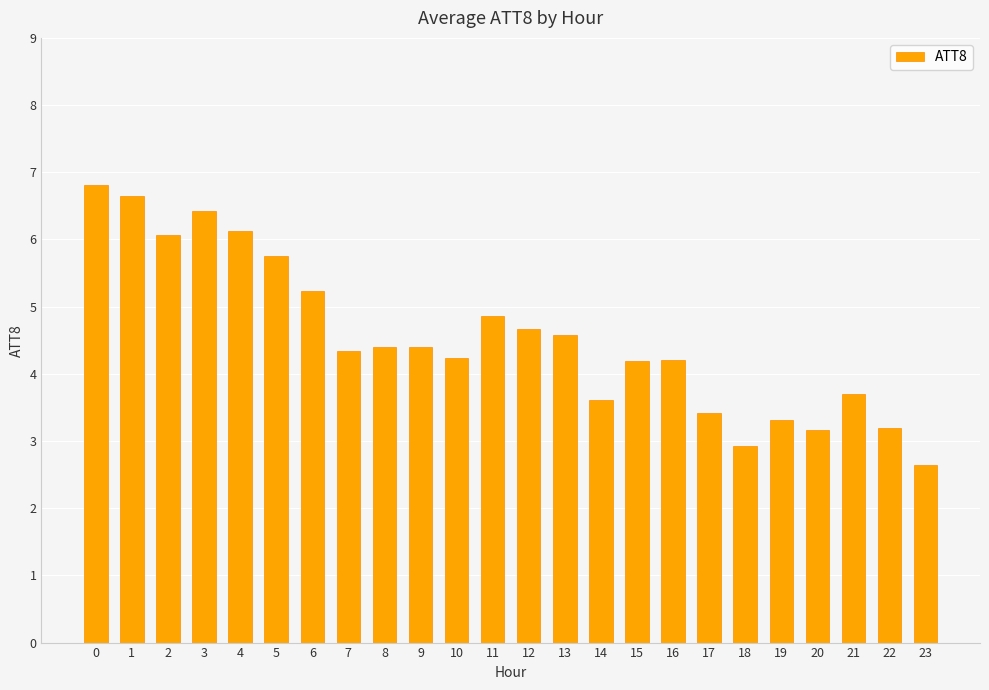

What is the difference between the values at 2 and 10?

1.8